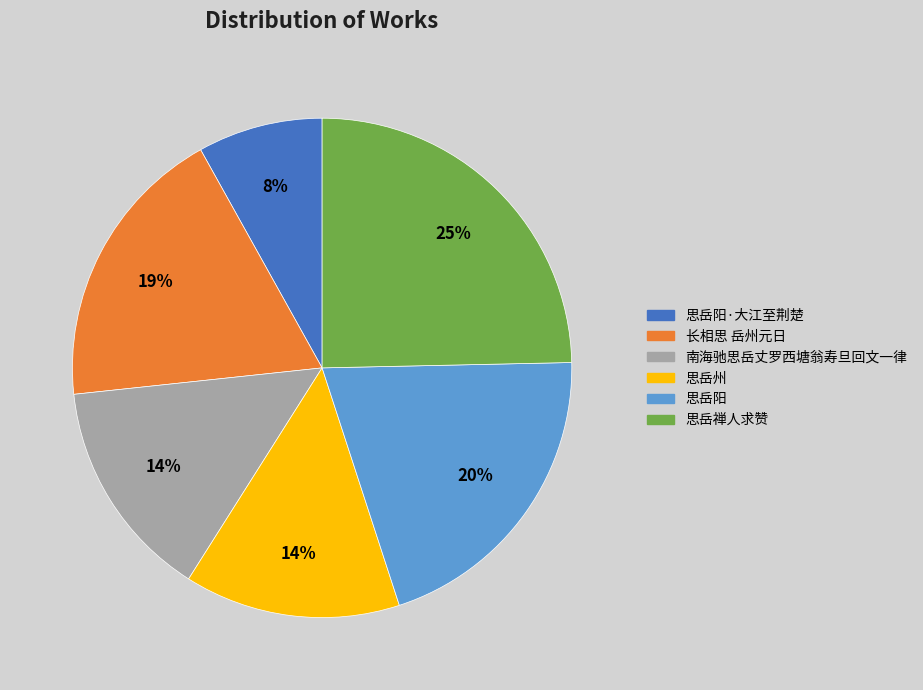

To the nearest percent, what portion does 思岳禅人求赞 represent?

25%